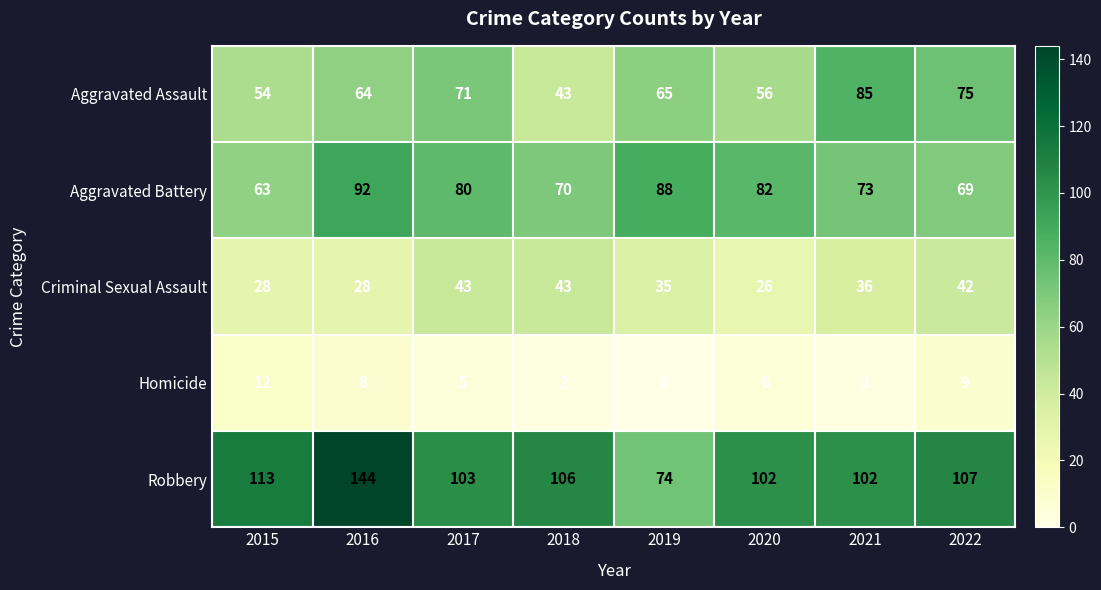

How many series are shown in this chart?

5